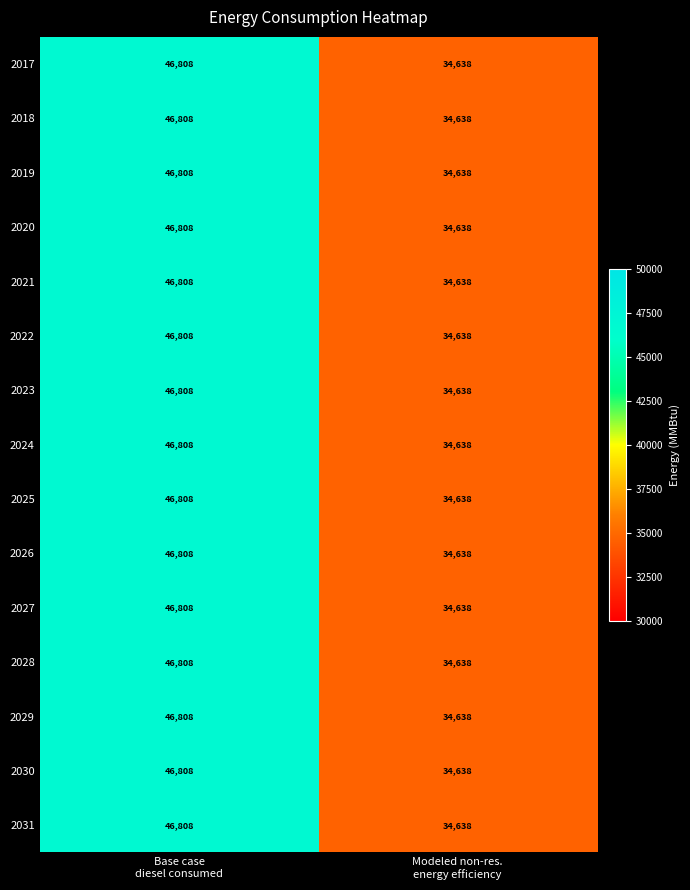

Reading left to right, what are all the values shown in this chart?

2017: 46808	34638
2018: 46808	34638
2019: 46808	34638
2020: 46808	34638
2021: 46808	34638
2022: 46808	34638
2023: 46808	34638
2024: 46808	34638
2025: 46808	34638
2026: 46808	34638
2027: 46808	34638
2028: 46808	34638
2029: 46808	34638
2030: 46808	34638
2031: 46808	34638